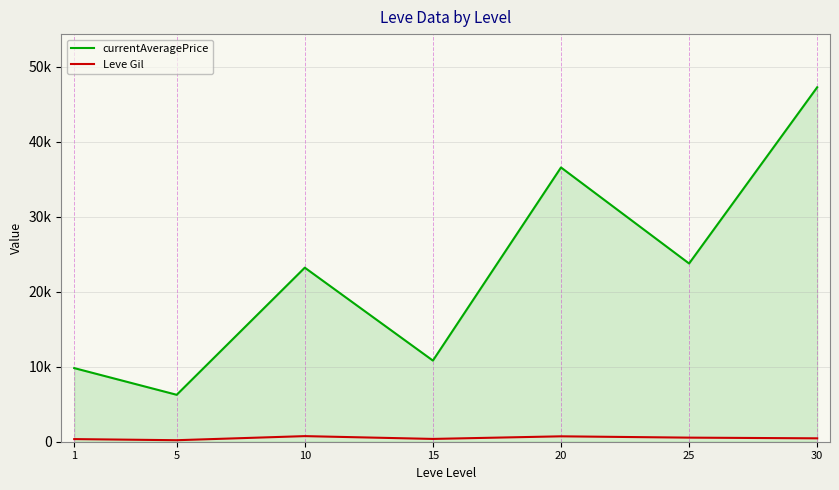

What are all the series names shown in the legend?

currentAveragePrice, Leve Gil